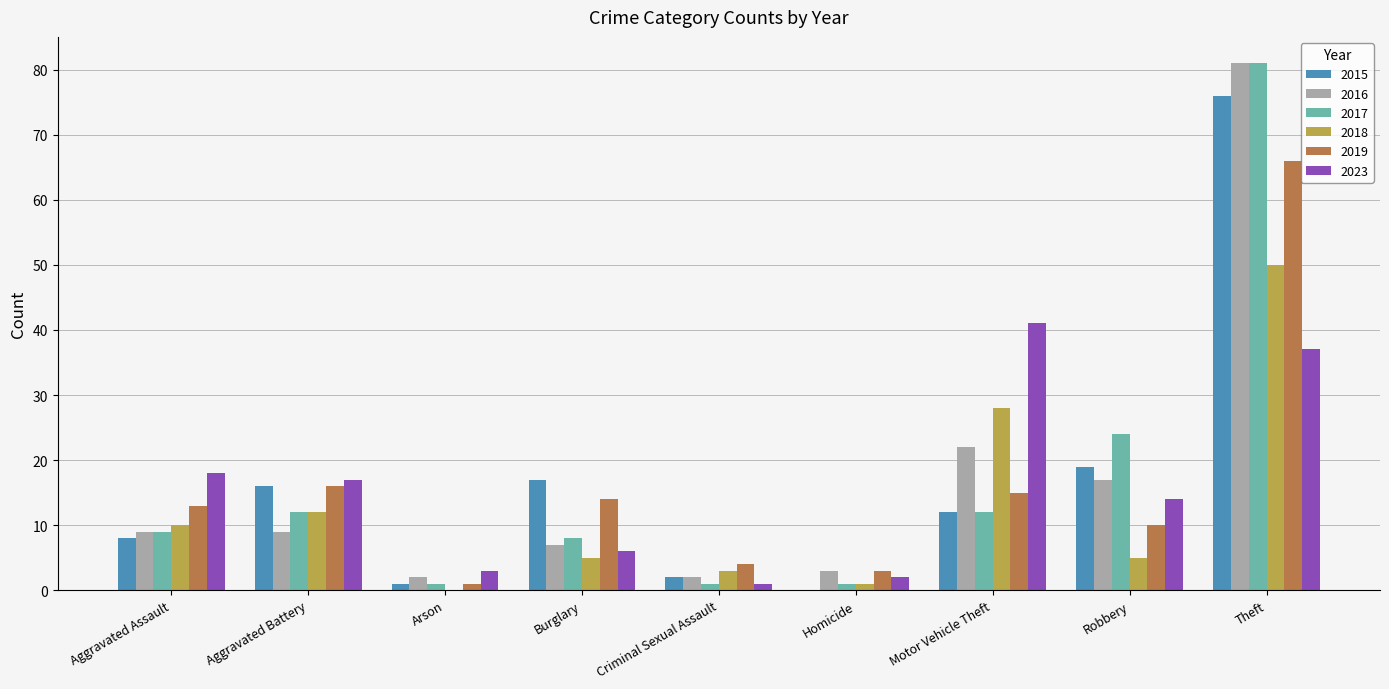

What is the sum of the 2018 values at Aggravated Assault and Burglary?

15